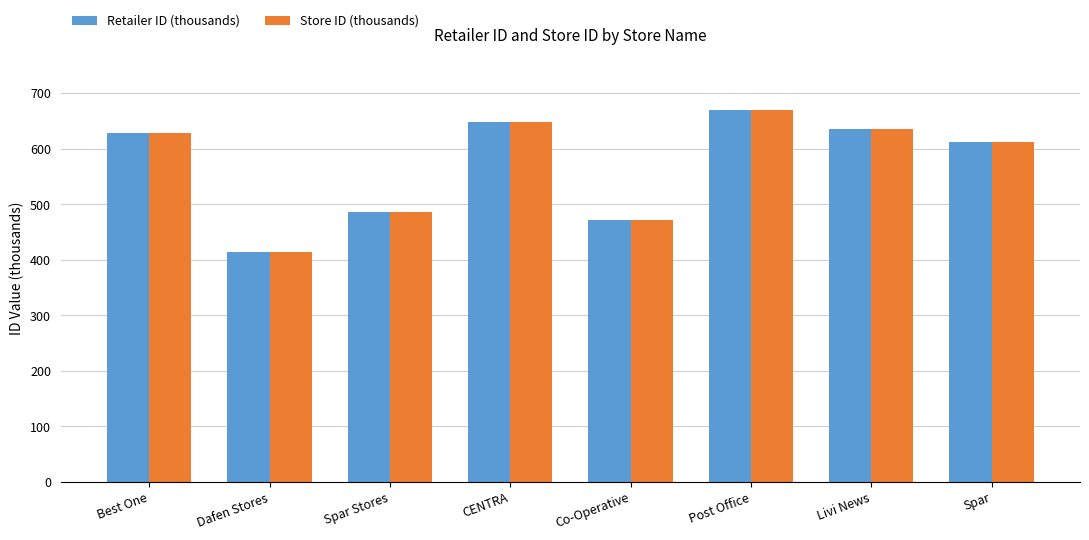

The value of Retailer ID (thousands) at Co-Operative is 625.1. True or false?

False